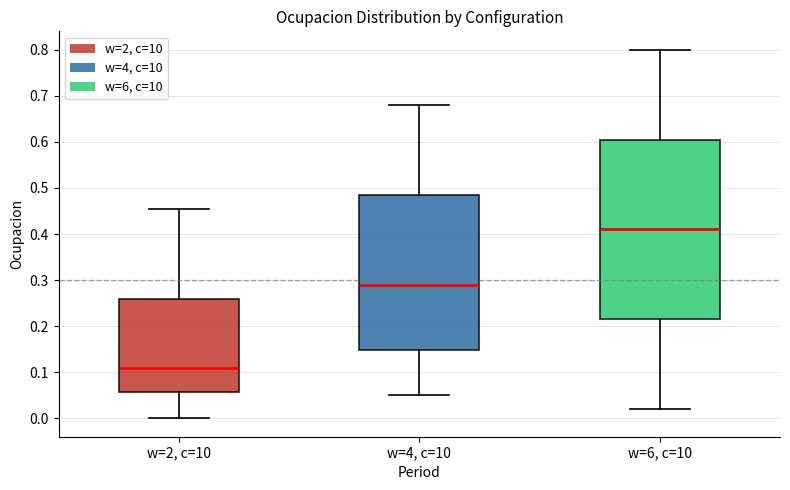

Where is the lower edge of the box for w=6, c=10 on the y-axis? The values are not printed on the chart, so give them approximately, as read against the axis.

0.22